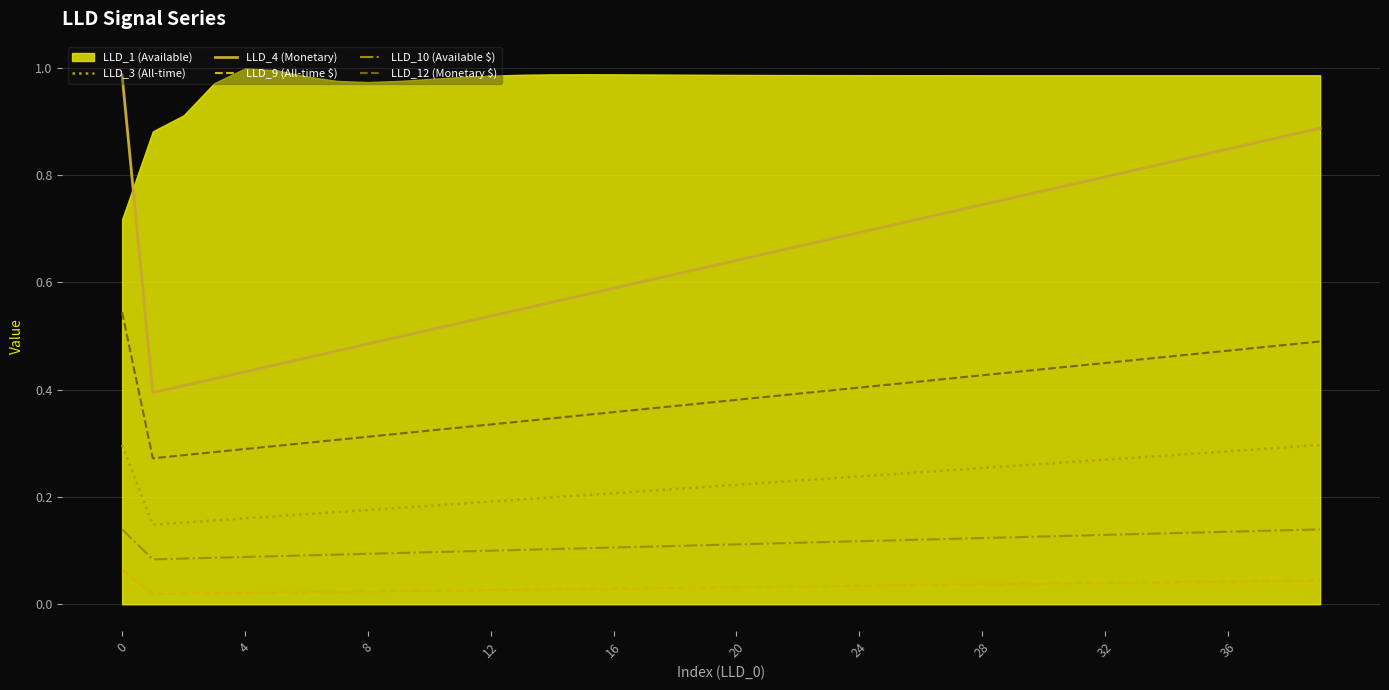

What is the maximum value shown in the chart?

1.0